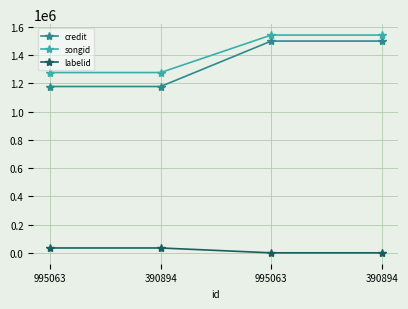

The credit series shows 1176749 at 995063. True or false?

True